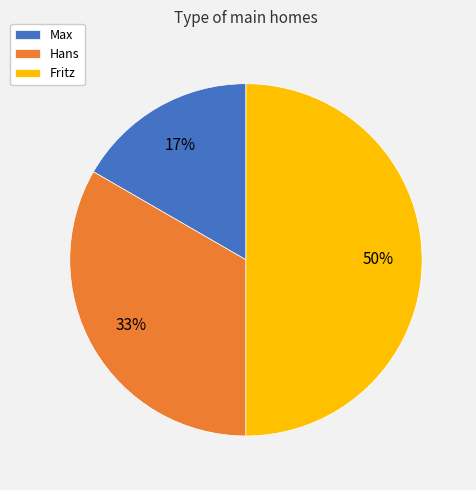

What percentage is the Fritz slice, to the nearest percent?

50%